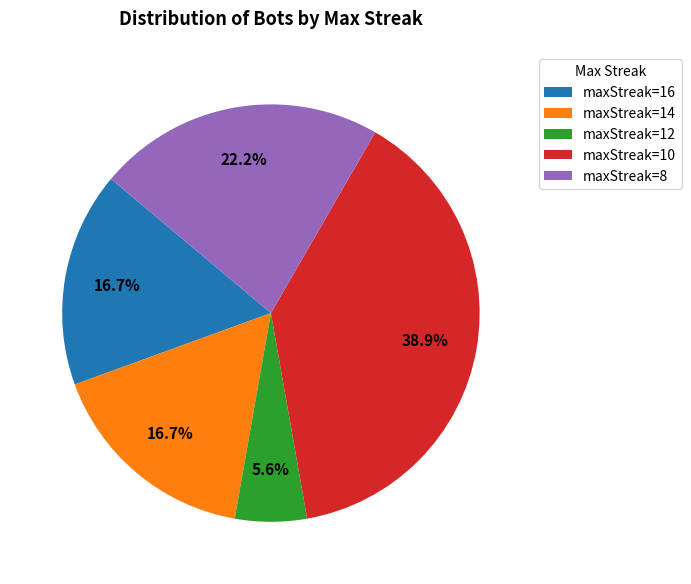

Count the number of slices in the pie.

5